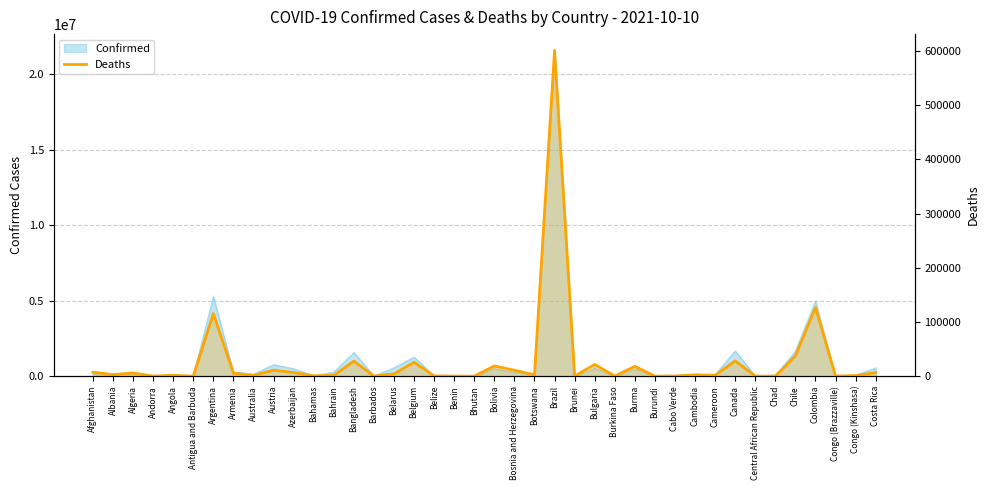

Rank the categories by value from highest to lowest.

Brazil, Colombia, Argentina, Chile, Canada, Bangladesh, Belgium, Bulgaria, Bolivia, Burma, Austria, Bosnia and Herzegovina, Afghanistan, Azerbaijan, Costa Rica, Algeria, Armenia, Belarus, Albania, Cambodia, Botswana, Angola, Cameroon, Australia, Bahrain, Congo (Kinshasa), Bahamas, Belize, Cabo Verde, Congo (Brazzaville), Burkina Faso, Chad, Benin, Andorra, Central African Republic, Antigua and Barbuda, Barbados, Brunei, Burundi, Bhutan